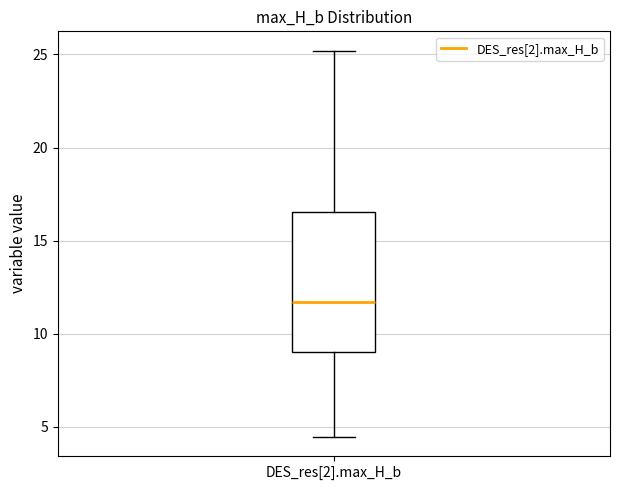

Transcribe this box plot: give where the median line is, the range the box spans, and where the two whiskers end, as read against the y-axis. The values are not printed on the chart, so give them approximately, as read against the axis.

median 11.5, box 9.0 to 16.5, whiskers 4.5 to 25.0